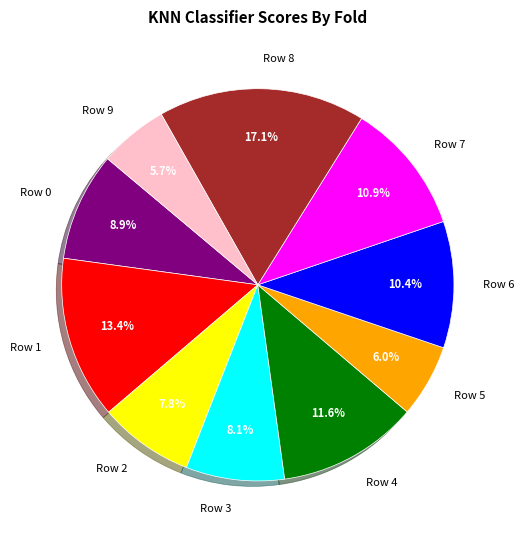

How many slices are in this pie chart?

10